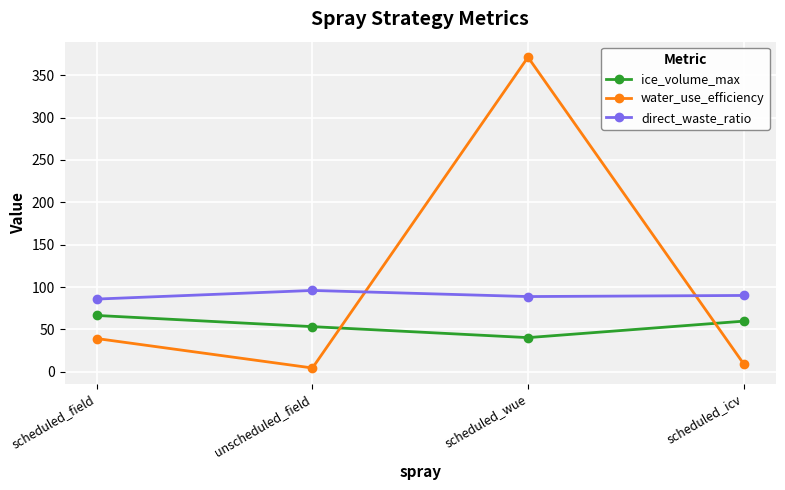

What is the difference between the ice_volume_max values at scheduled_wue and unscheduled_field?

13.0